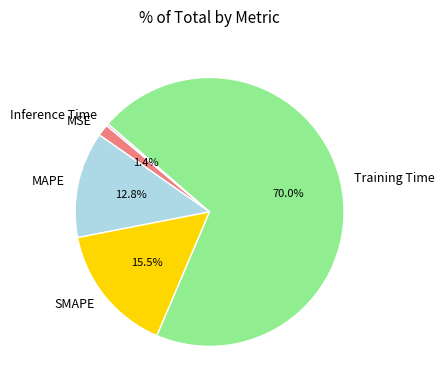

To the nearest percent, what portion does Training Time represent?

70%